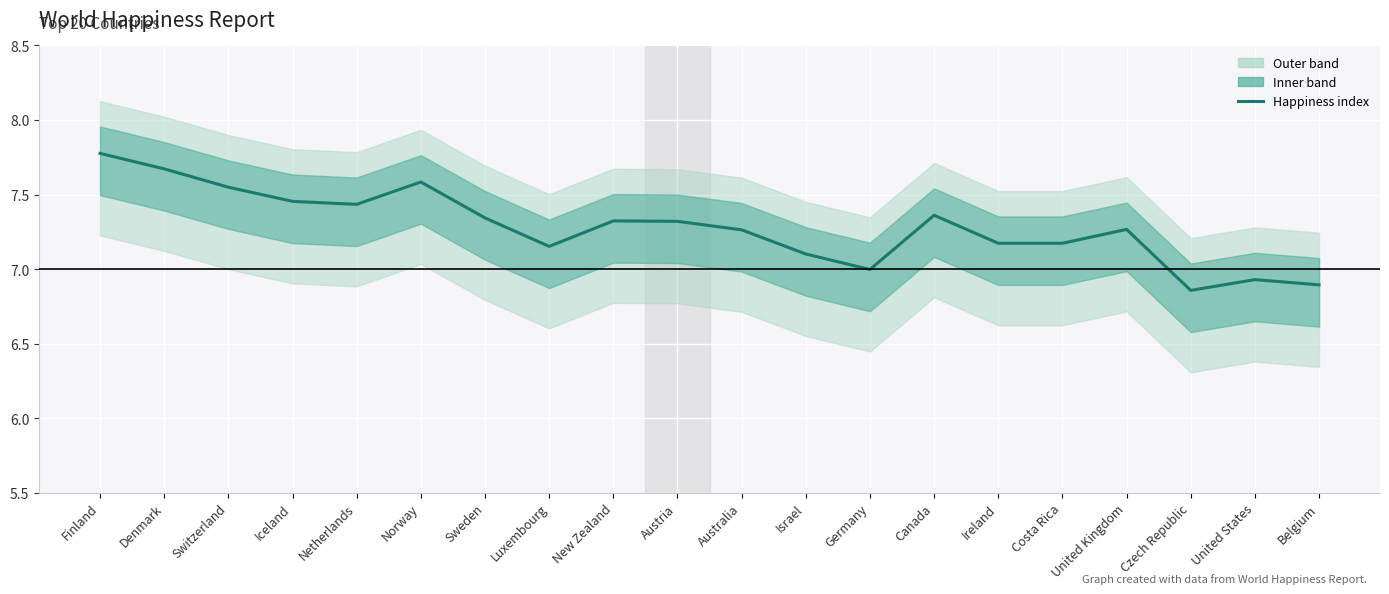

Is it true that the value at Finland is 7.8?

True